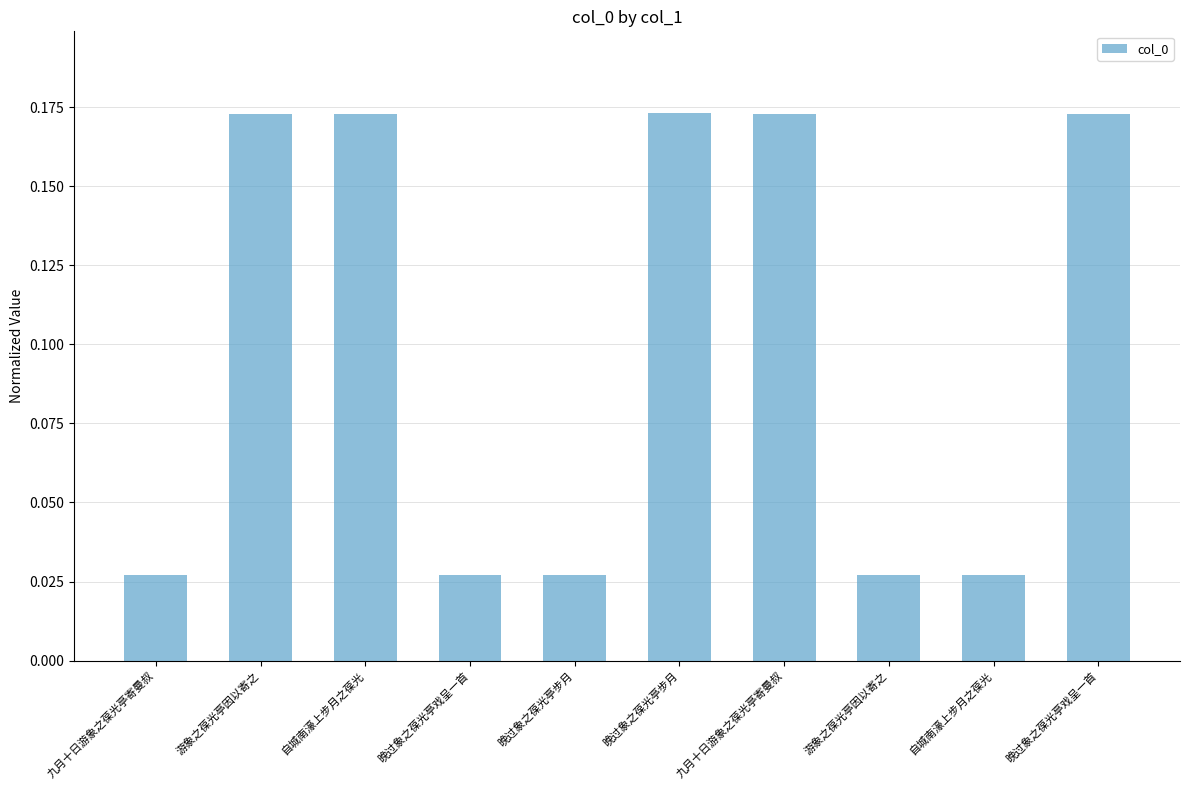

Are the bars horizontal?

No